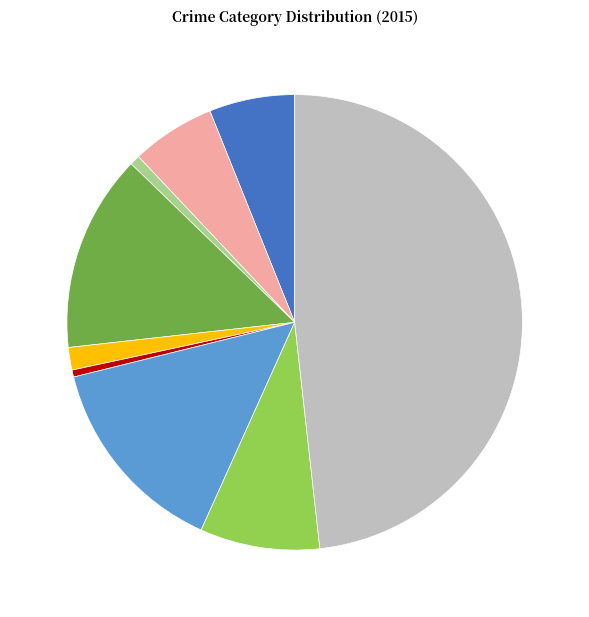

Is there any slice that represents more than half of the pie?

No